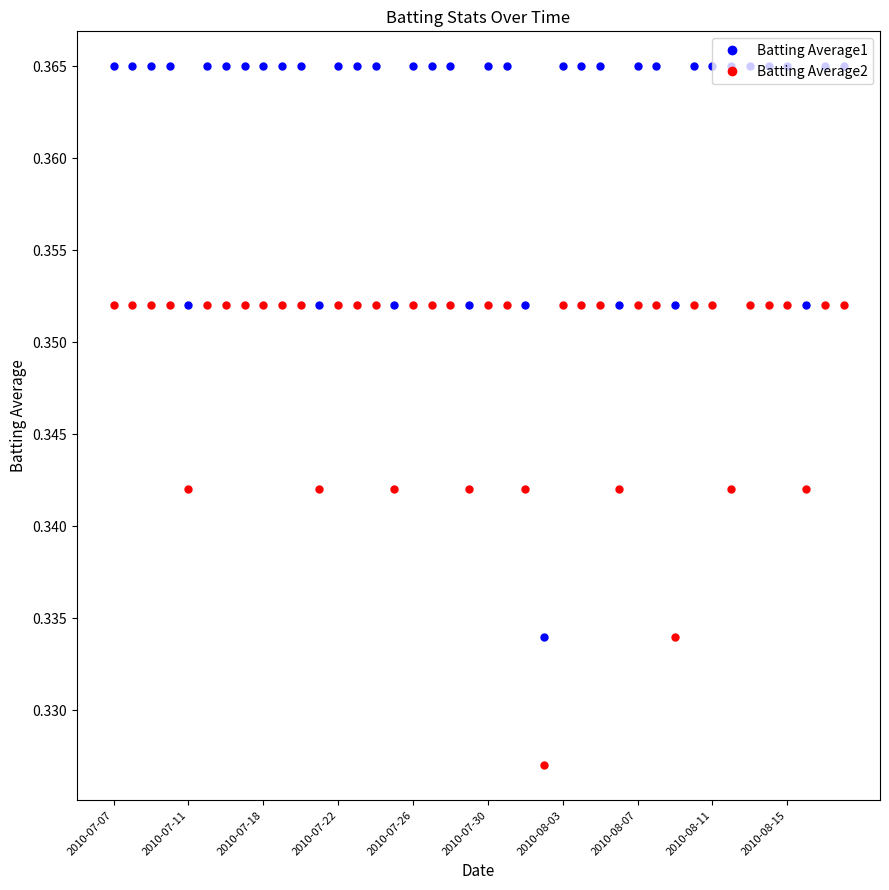

True or false: Batting Average1 and Batting Average2 cross at least once.

False